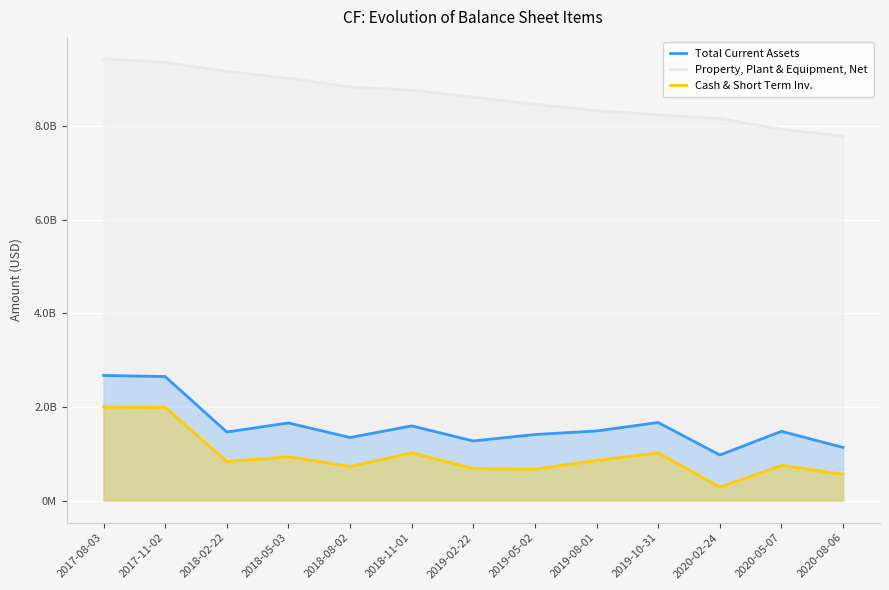

Is it true that Property, Plant & Equipment, Net equals 2889878384 at 2019-05-02?

False